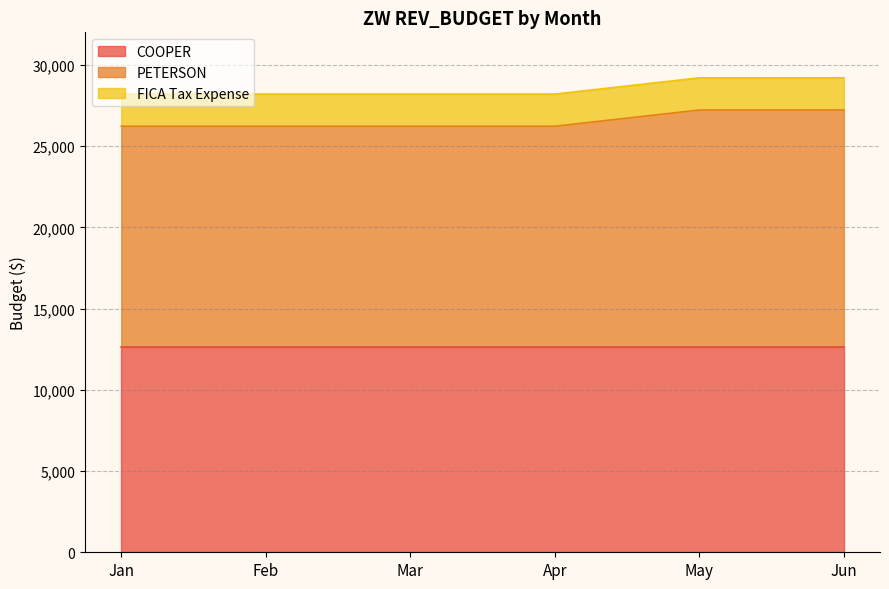

Which label corresponds to the largest value in the chart?

May